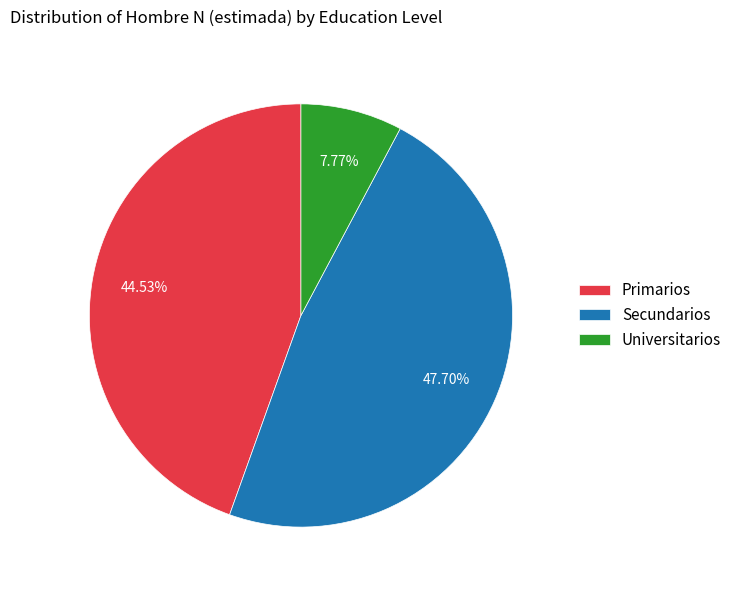

Combined, do Universitarios and Primarios account for over 50%?

Yes